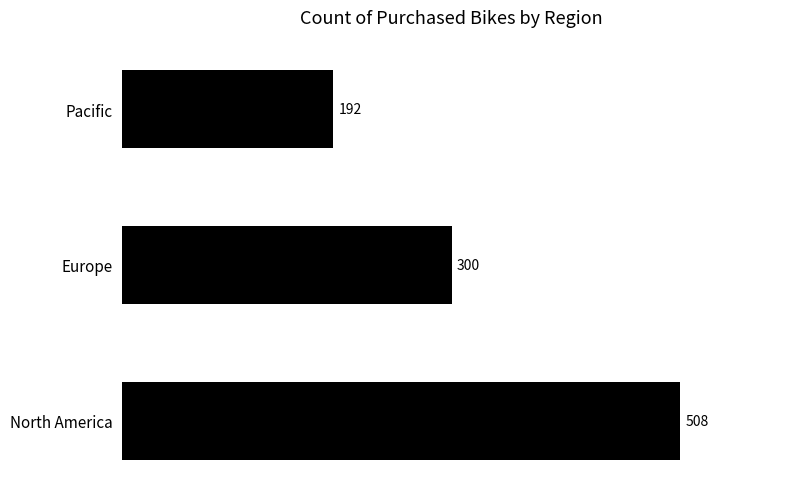

What is the sum of all values?

1000